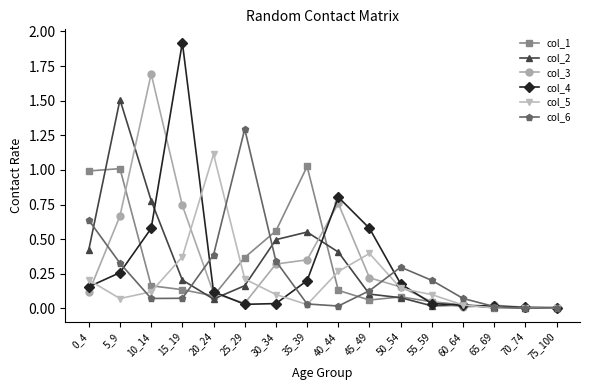

What is the sum of the col_2 values at 5_9 and 30_34?

2.0